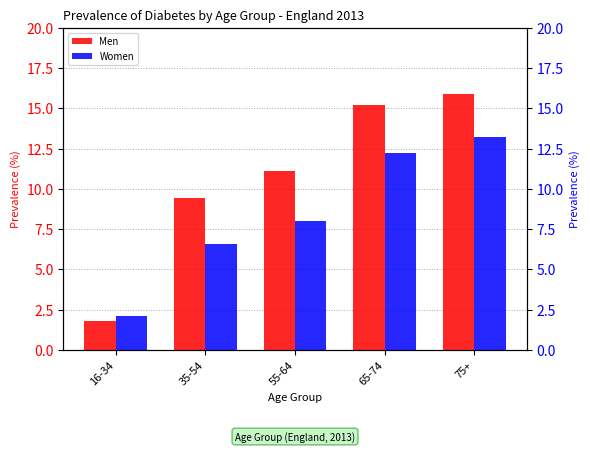

At which category is the sum across all series the highest?

75+